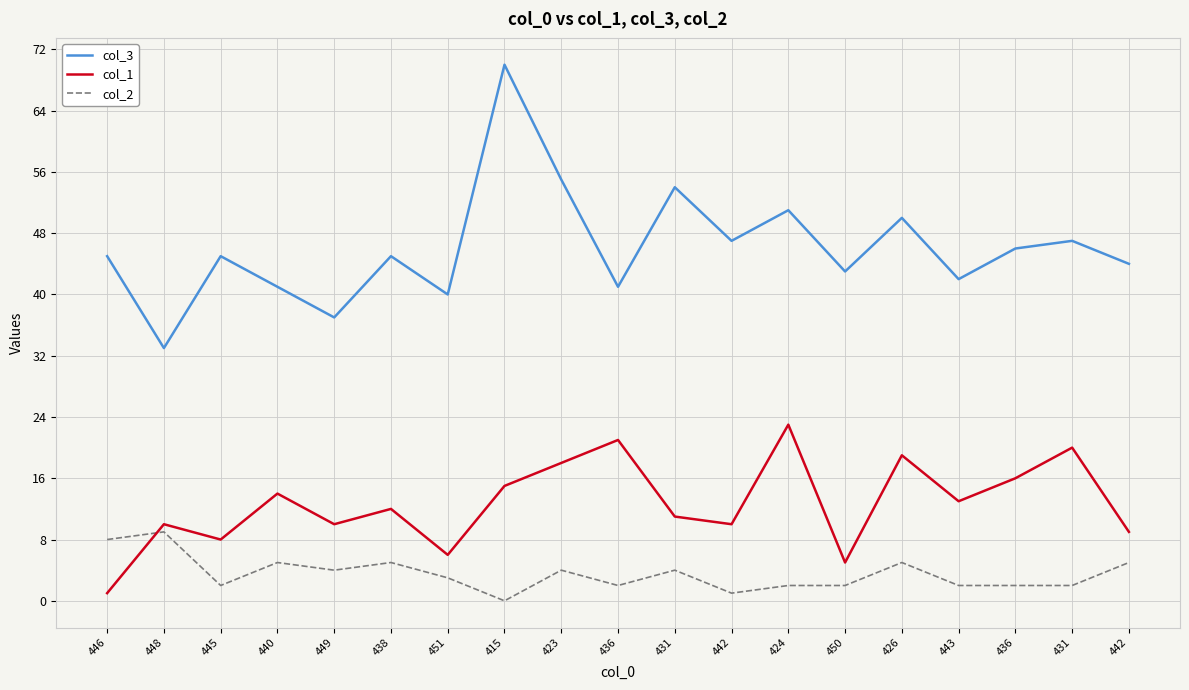

Rank the series at 449 from lowest to highest value.

col_2, col_1, col_3